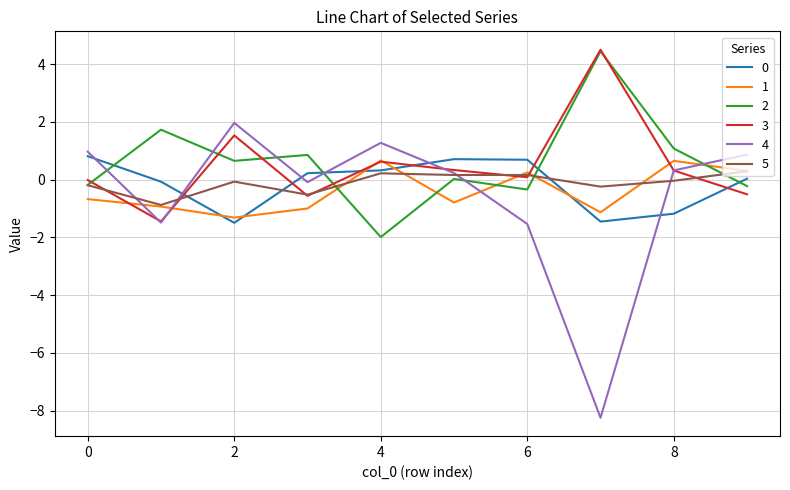

Which series has the largest range (max minus min)?

4